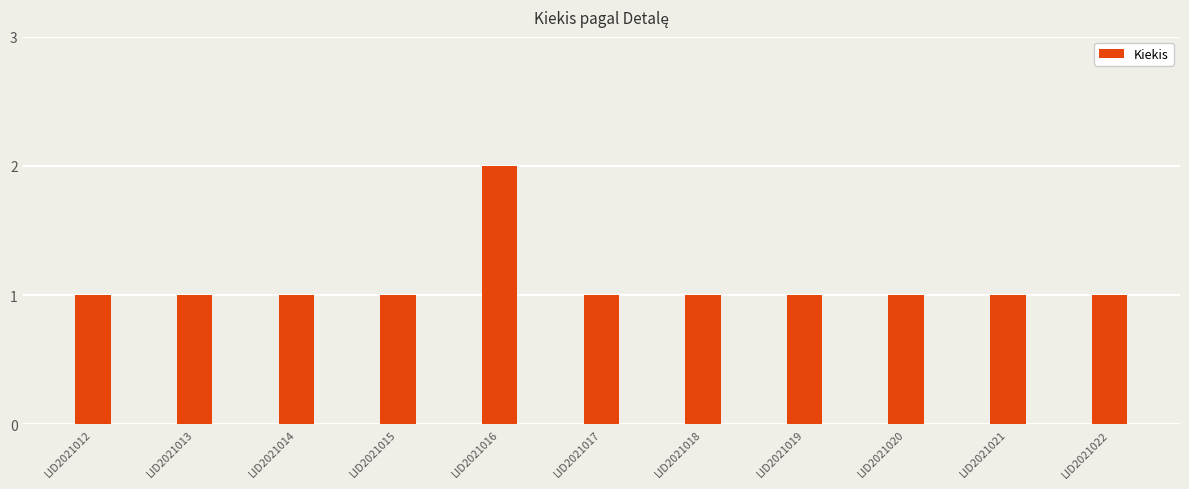

What is the value of the 10th bar from the left?

1